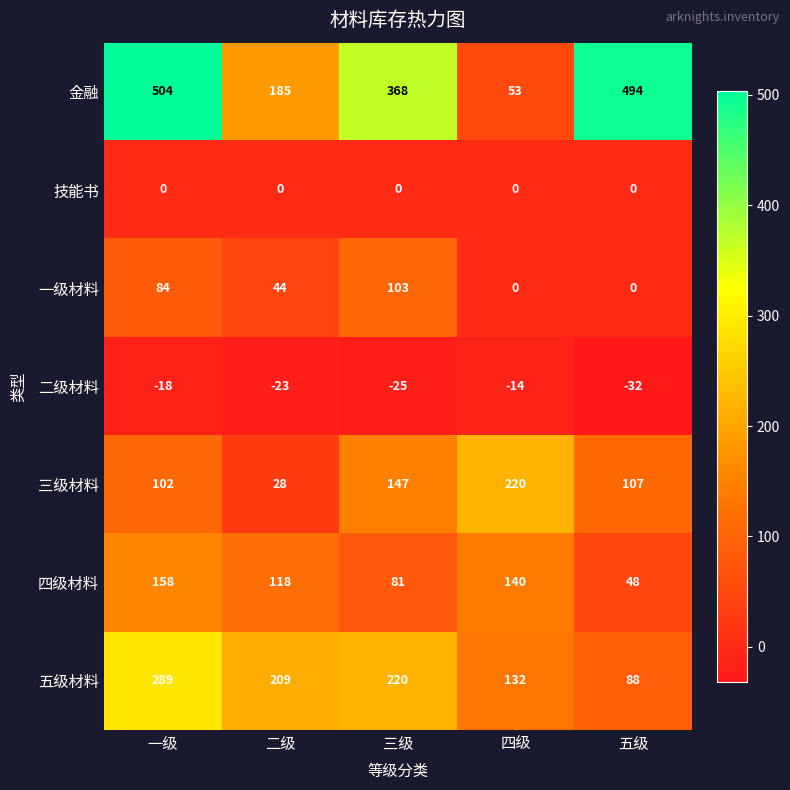

Count the number of data series in this chart.

7